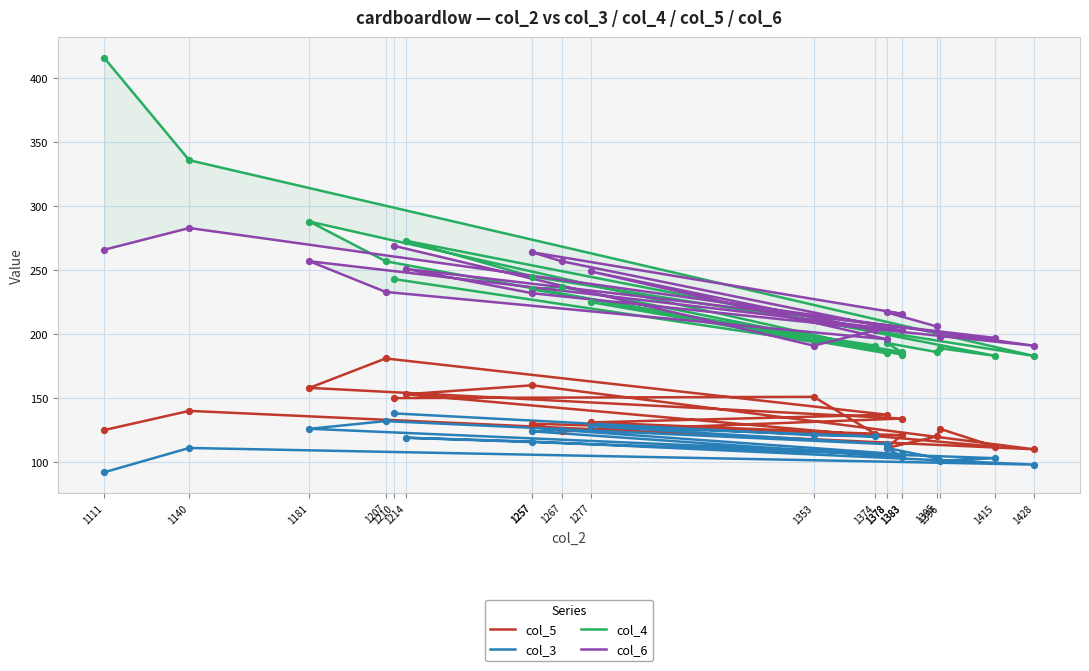

What are all the series names shown in the legend?

col_5, col_3, col_4, col_6